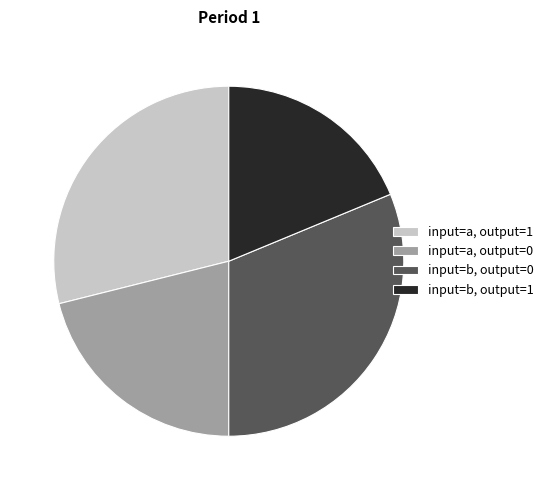

Is the sum of input=a, output=1 and input=b, output=1 greater than half?

No